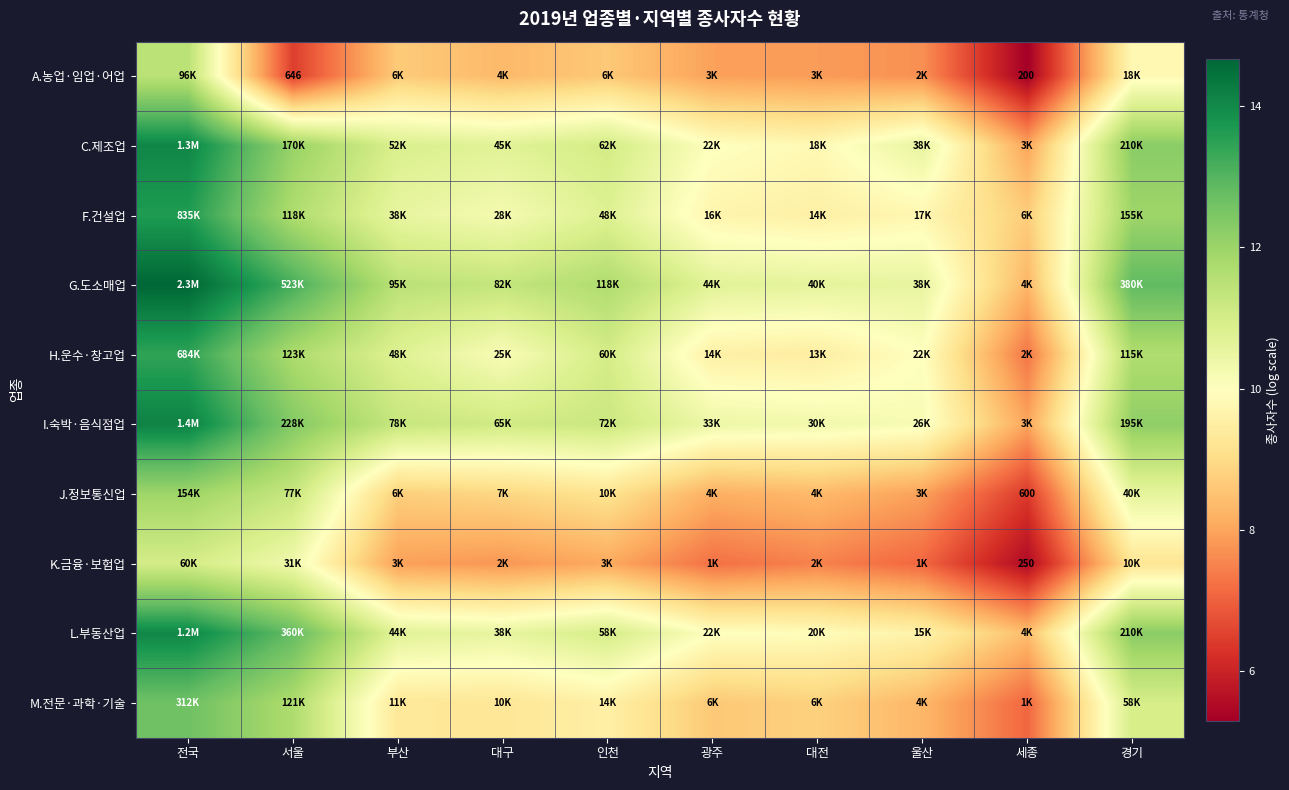

At how many categories does at least one series exceed 6?

10